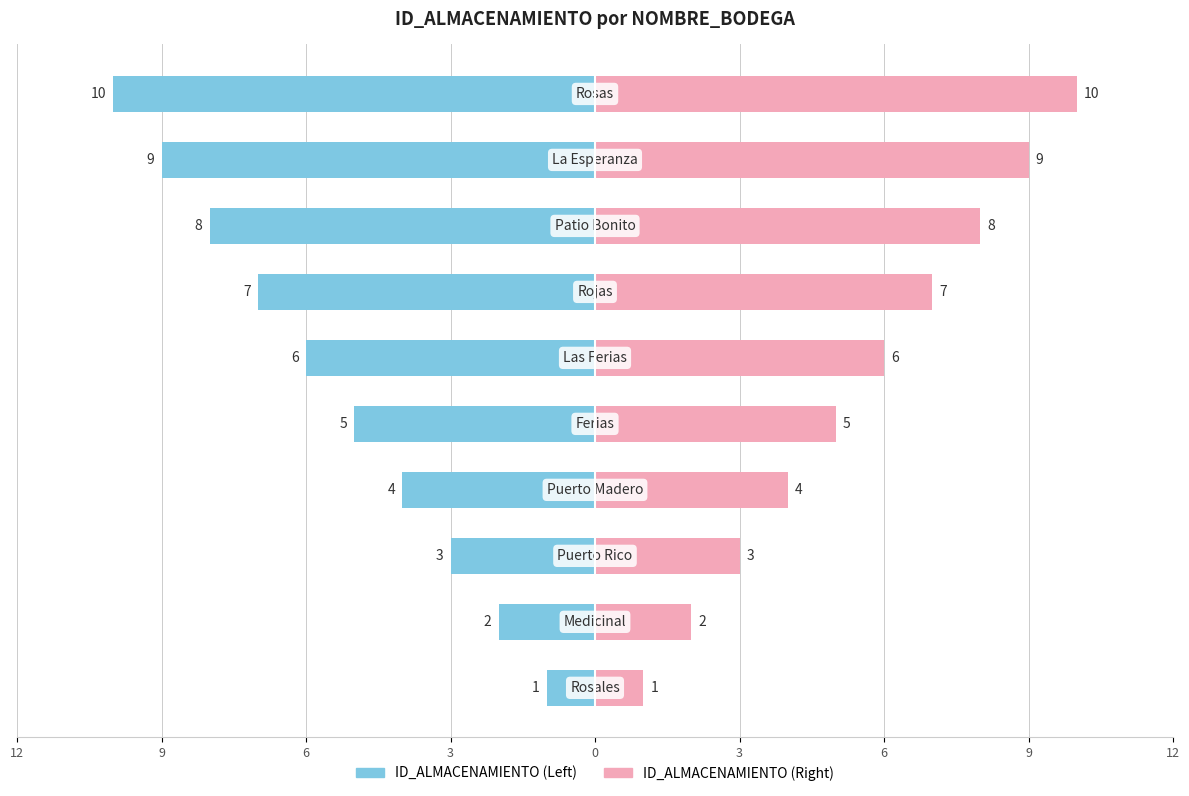

How many distinct data groups are displayed?

2